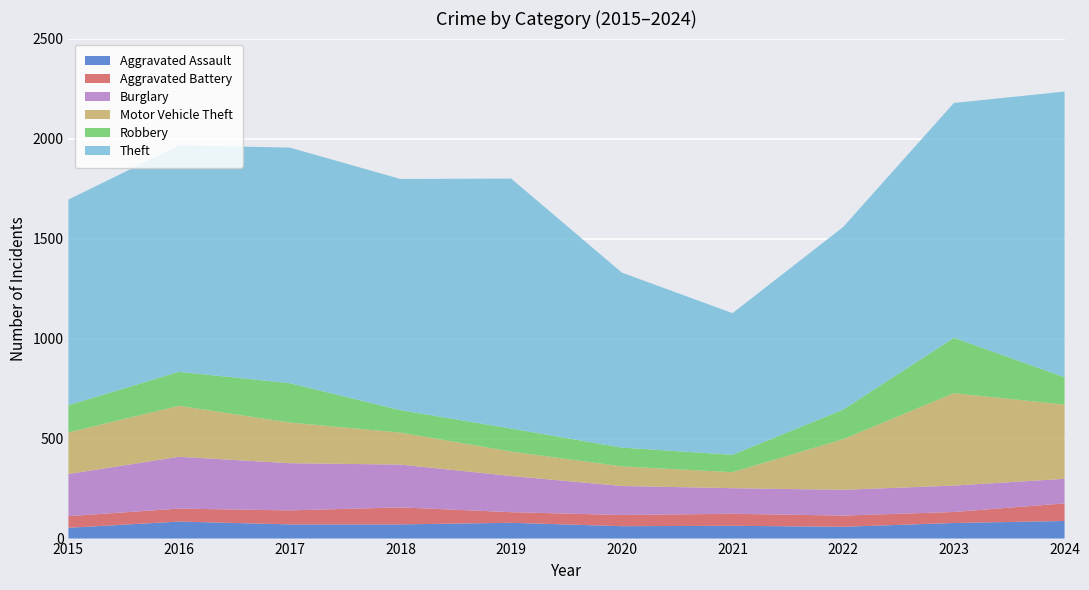

Reading left to right, extract all data points from this chart.

Aggravated Assault: 54	85	71	71	79	62	64	59	78	88
Aggravated Battery: 58	65	70	85	53	56	60	56	55	88
Burglary: 211	259	236	214	181	145	128	129	132	123
Motor Vehicle Theft: 208	255	203	160	122	98	80	253	462	371
Robbery: 136	170	197	112	115	94	87	148	277	137
Theft: 1028	1132	1178	1156	1250	875	708	913	1174	1428